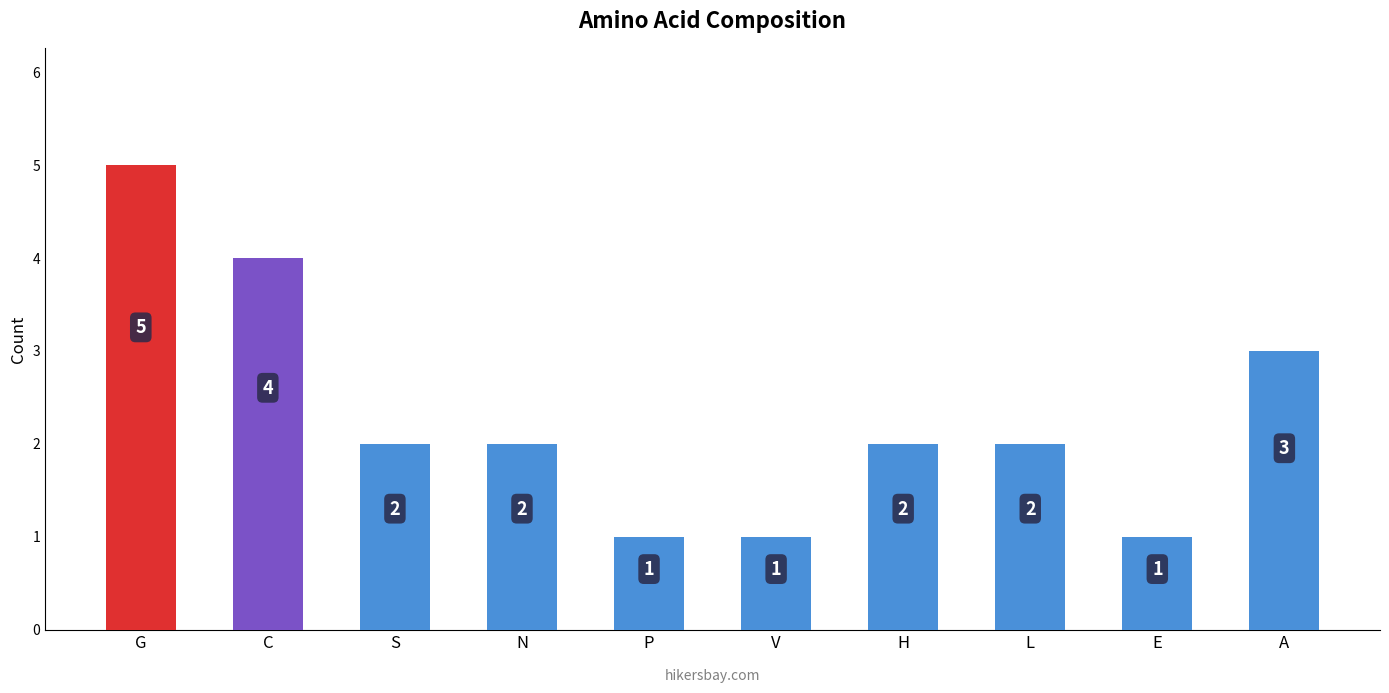

Reading right to left, transcribe all the data shown in this chart.

A=3	E=1	L=2	H=2	V=1	P=1	N=2	S=2	C=4	G=5